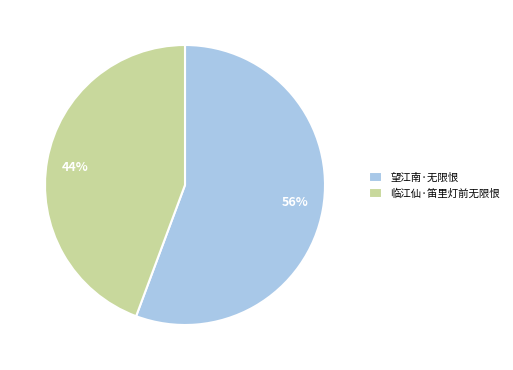

Which has a higher value, 望江南·无限恨 or 临江仙·笛里灯前无限恨?

望江南·无限恨